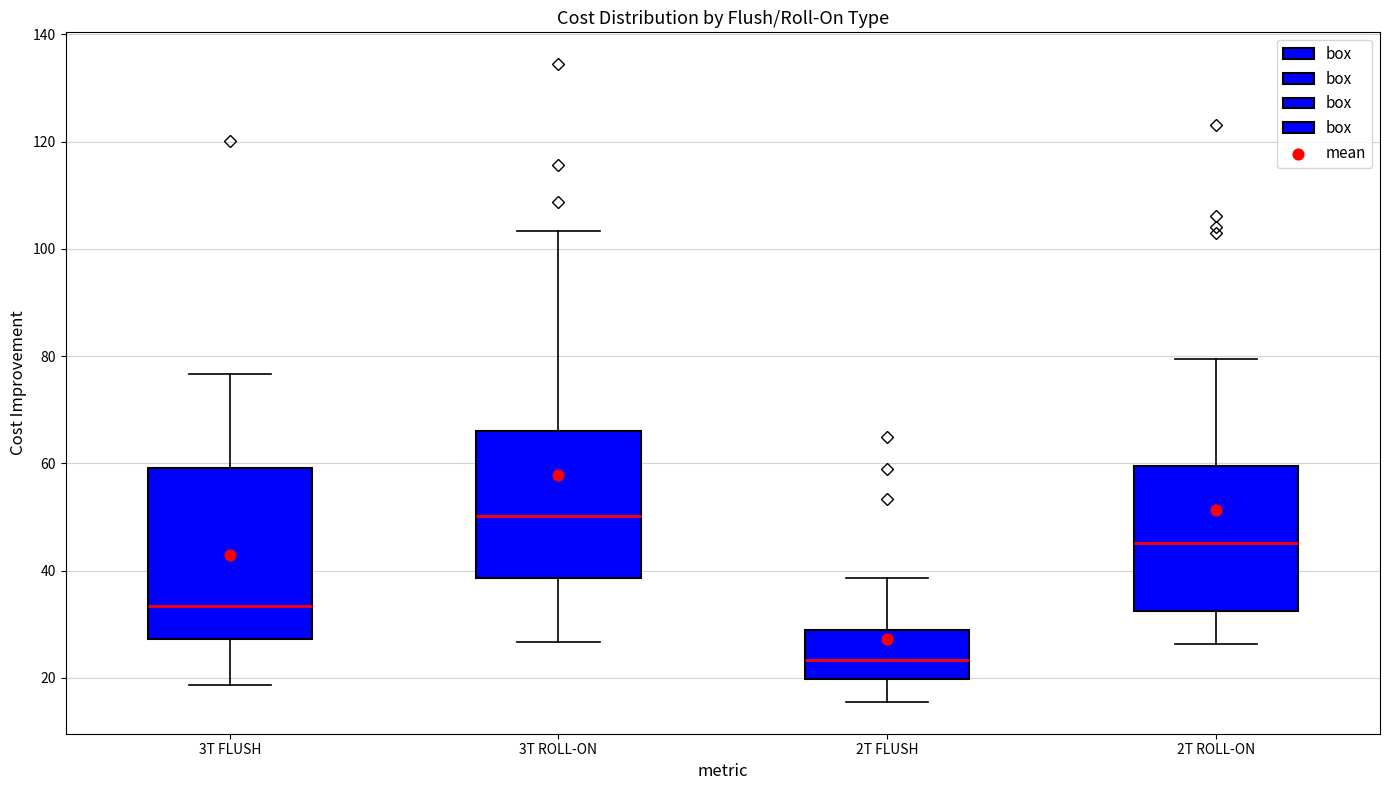

Which box is the tallest, from its lower edge to its upper edge?

3T FLUSH